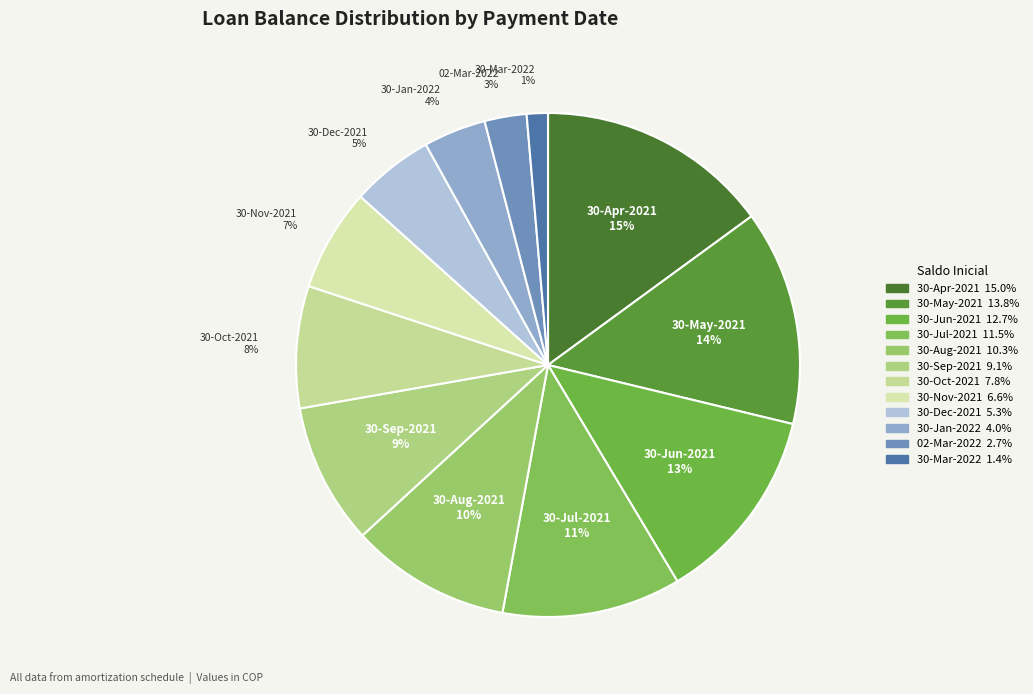

Combined, do 30-Mar-2022 and 30-Nov-2021 account for over 50%?

No